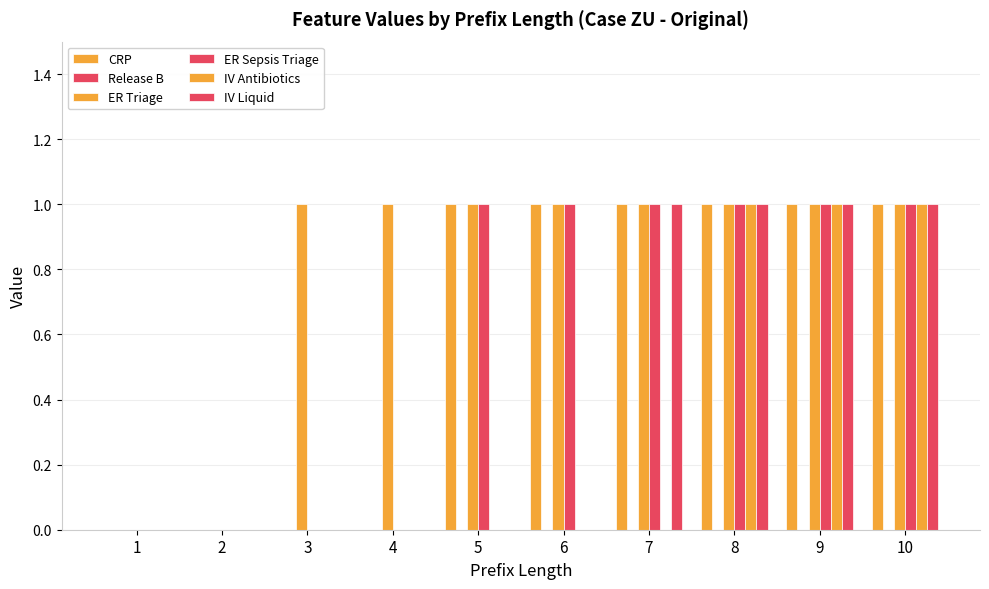

What is the sum of the ER Triage values at 7 and 10?

2